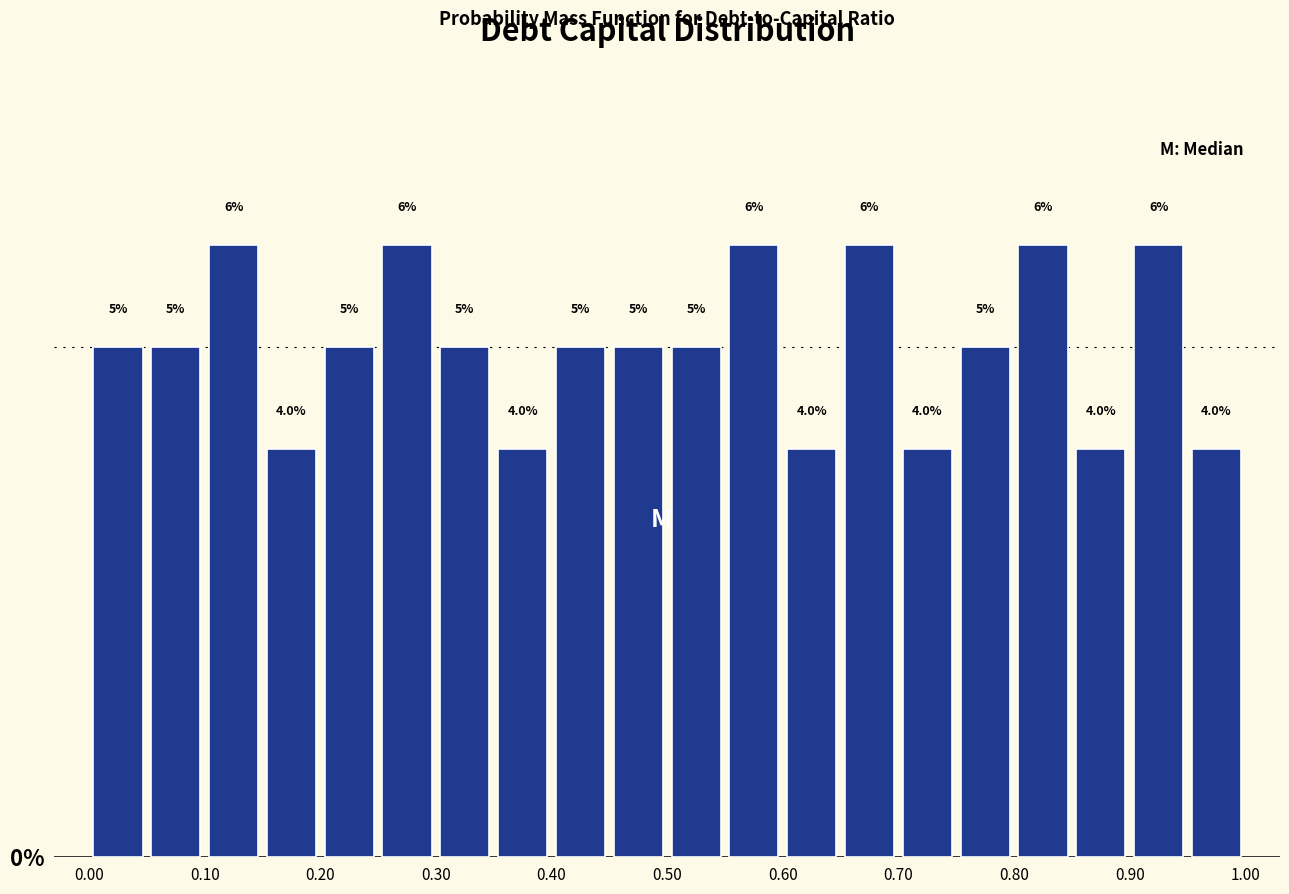

How tall is the bar that spans 0.20 to 0.25 on the x-axis?

5.0